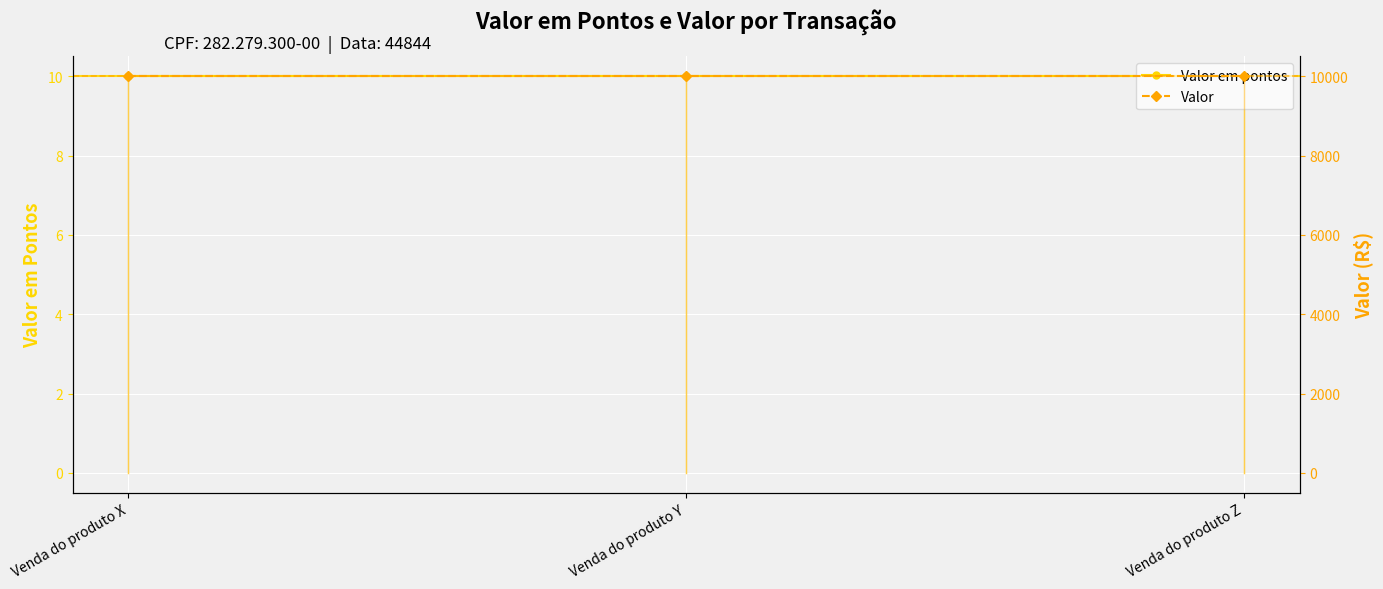

Is this an area chart (filled region under the line)?

No